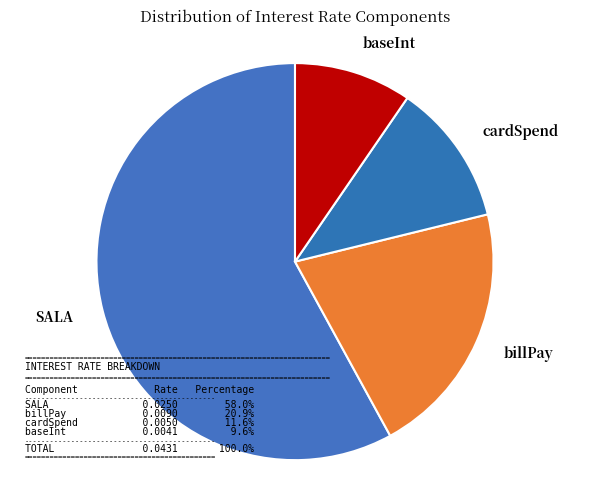

Which category has the smallest portion of the pie?

baseInt